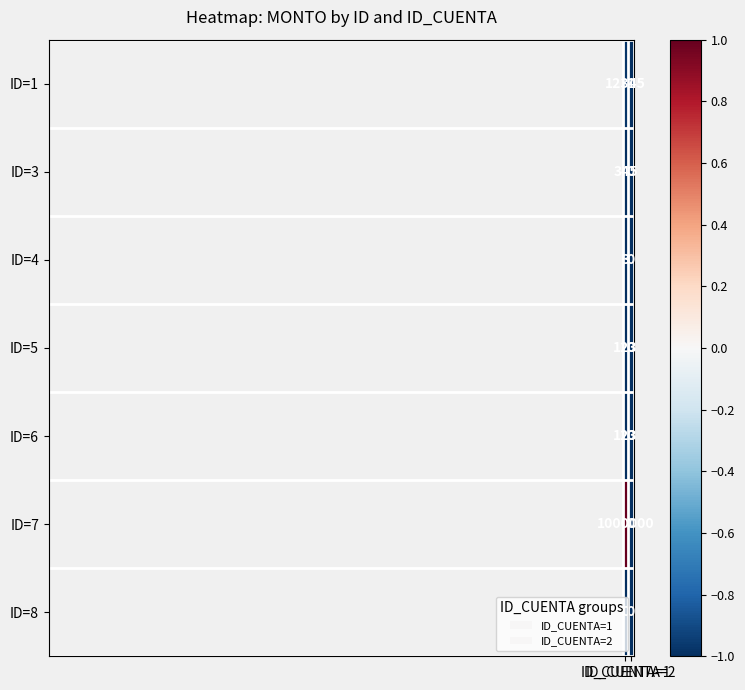

What is the maximum value for ID=6?

123